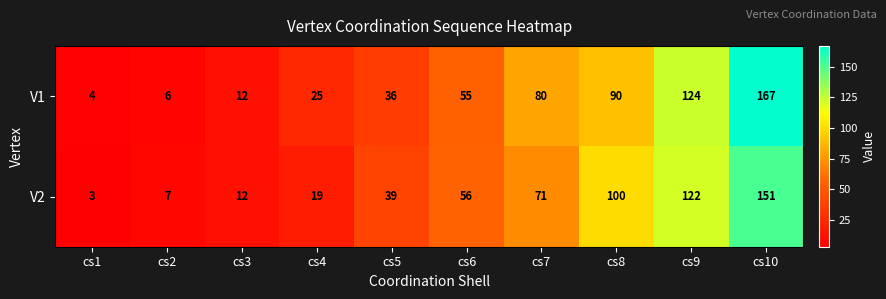

What is the average value of the V2 series?

58